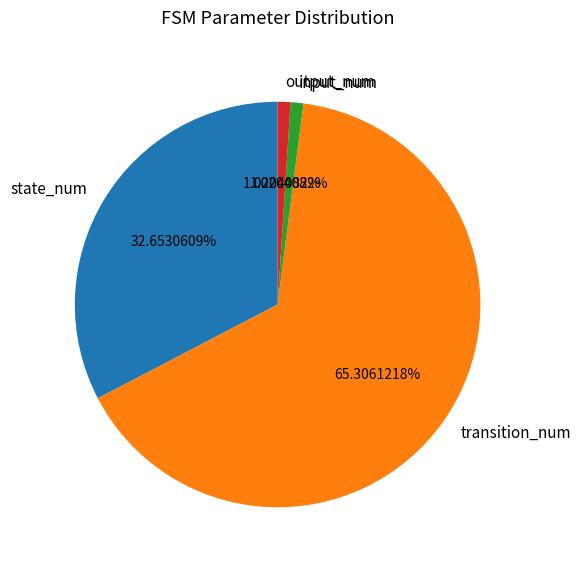

How many slices are in this pie chart?

4